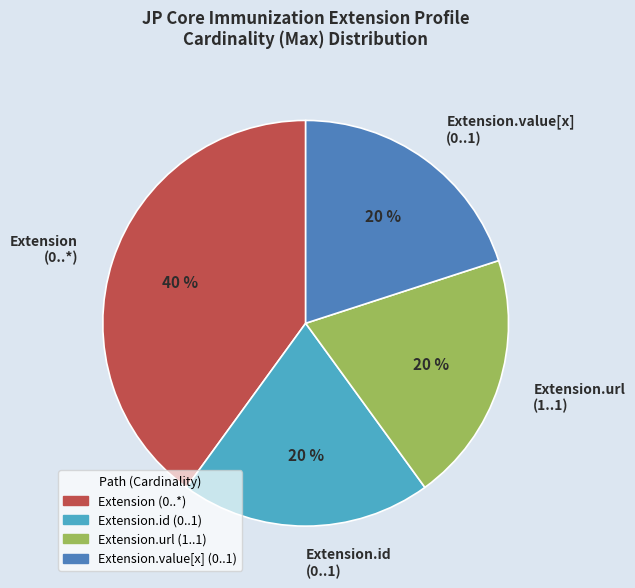

True or false: Extension.id (0..1) accounts for 20% of the total.

True